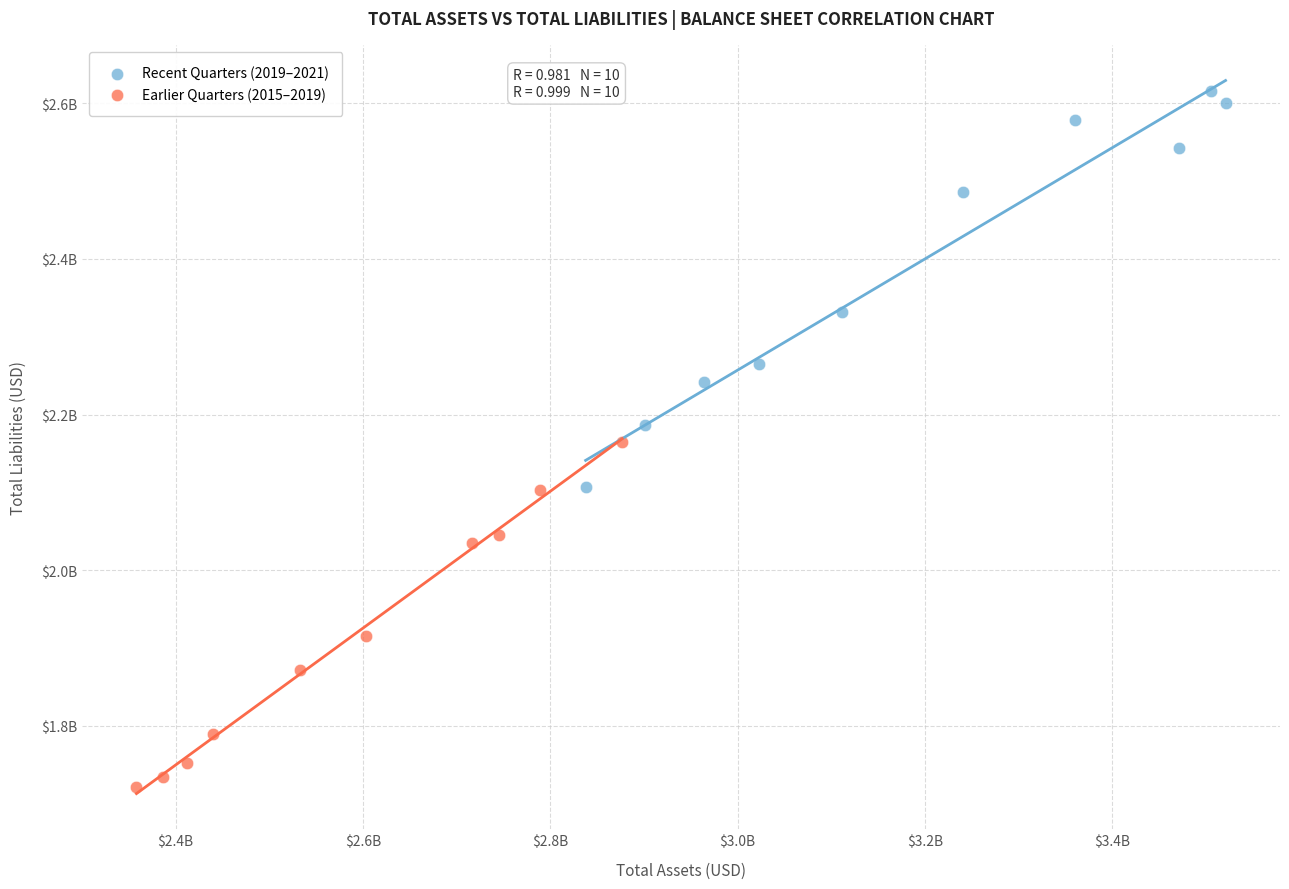

Which series has the widest spread of Y values?

Recent Quarters (2019–2021)